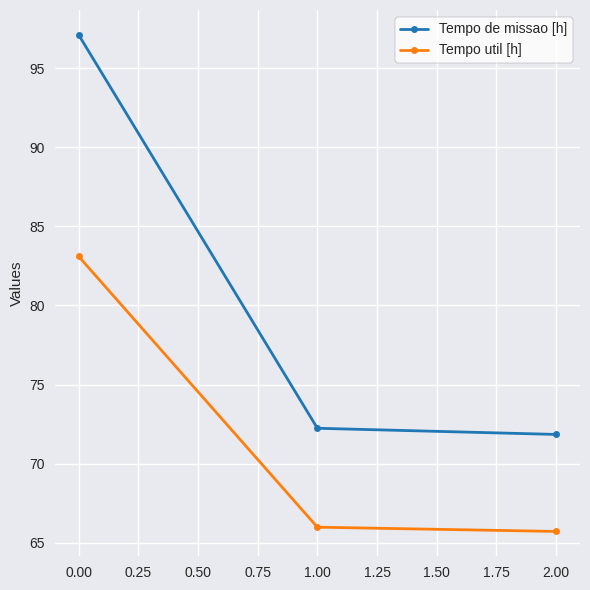

Rank the series by their maximum value, from highest to lowest.

Tempo de missao [h], Tempo util [h]